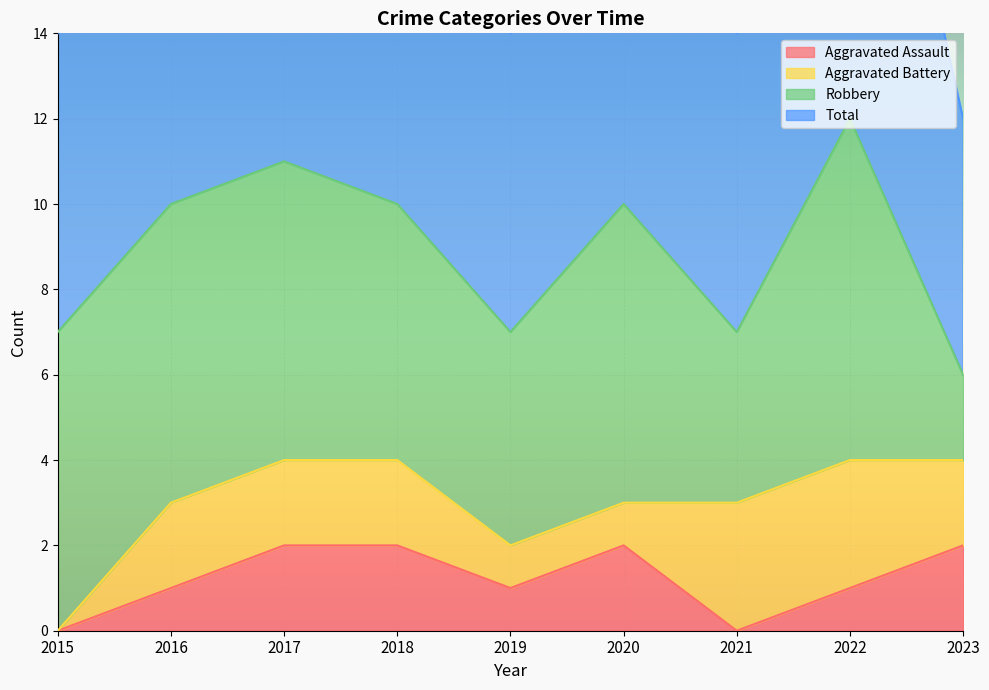

True or false: Total and Aggravated Assault cross at least once.

False